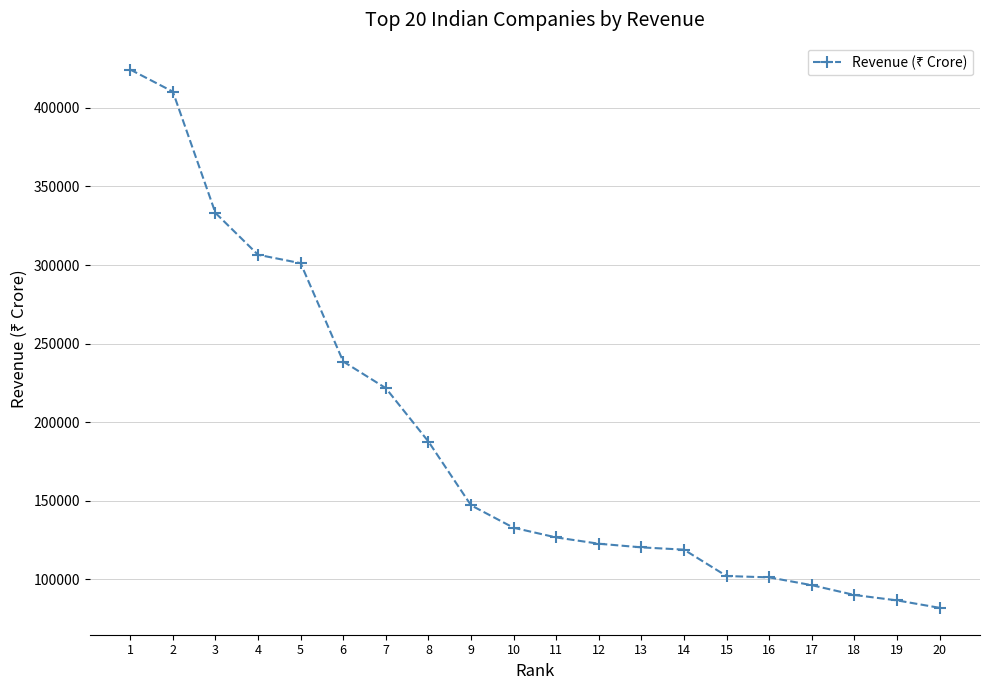

Count the number of data series in this chart.

1